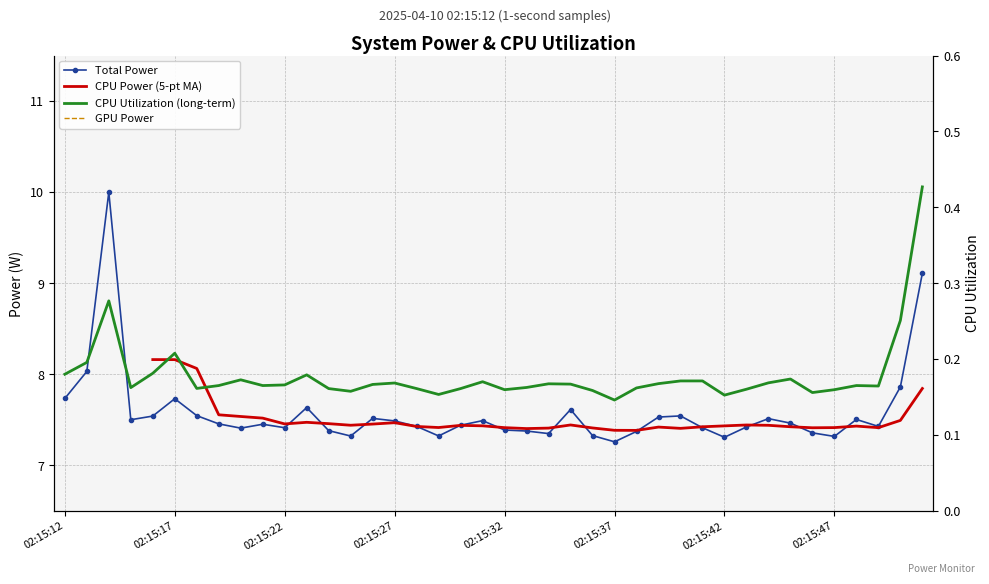

Which series changed the most between 02:15:35 and 02:15:50?

Total Power